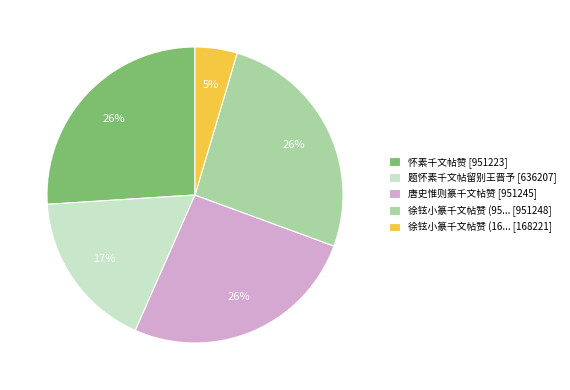

To the nearest percent, what is the average slice percentage?

20%